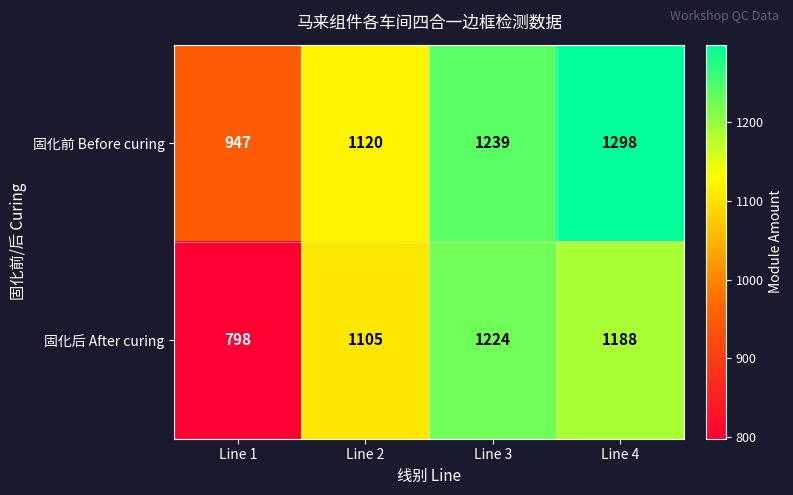

What is the sum of the 固化前 Before curing values at Line 2 and Line 3?

2359